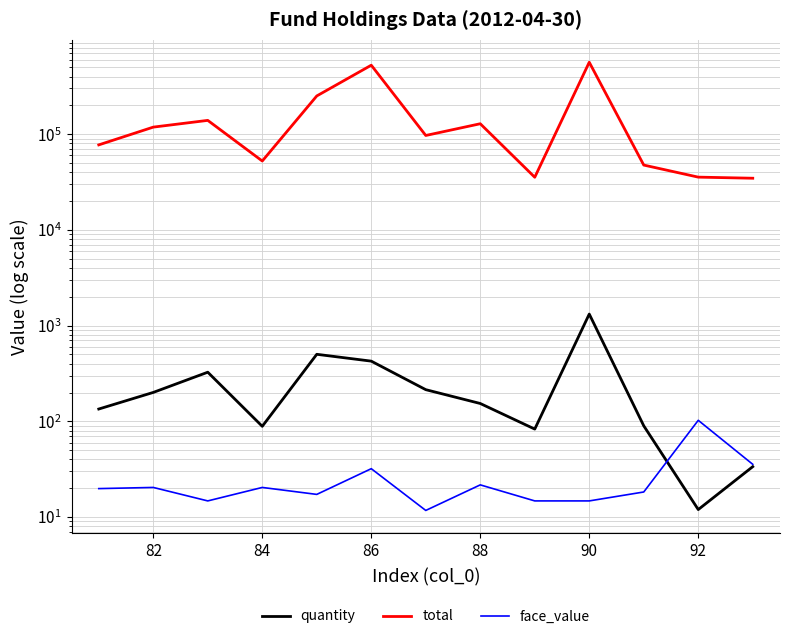

Is it true that face_value equals 53.2 at 12?

False